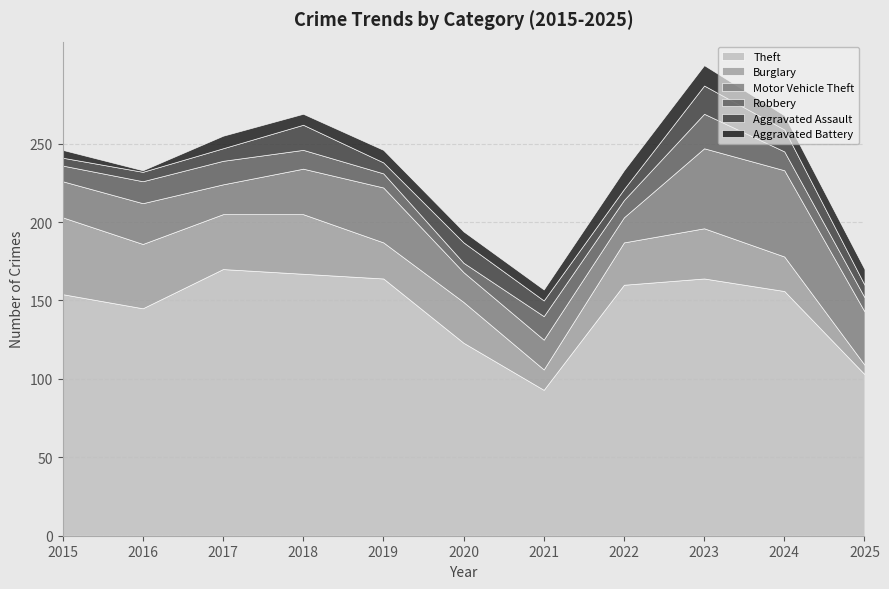

What is the difference between the Aggravated Assault values at 2018 and 2024?

2